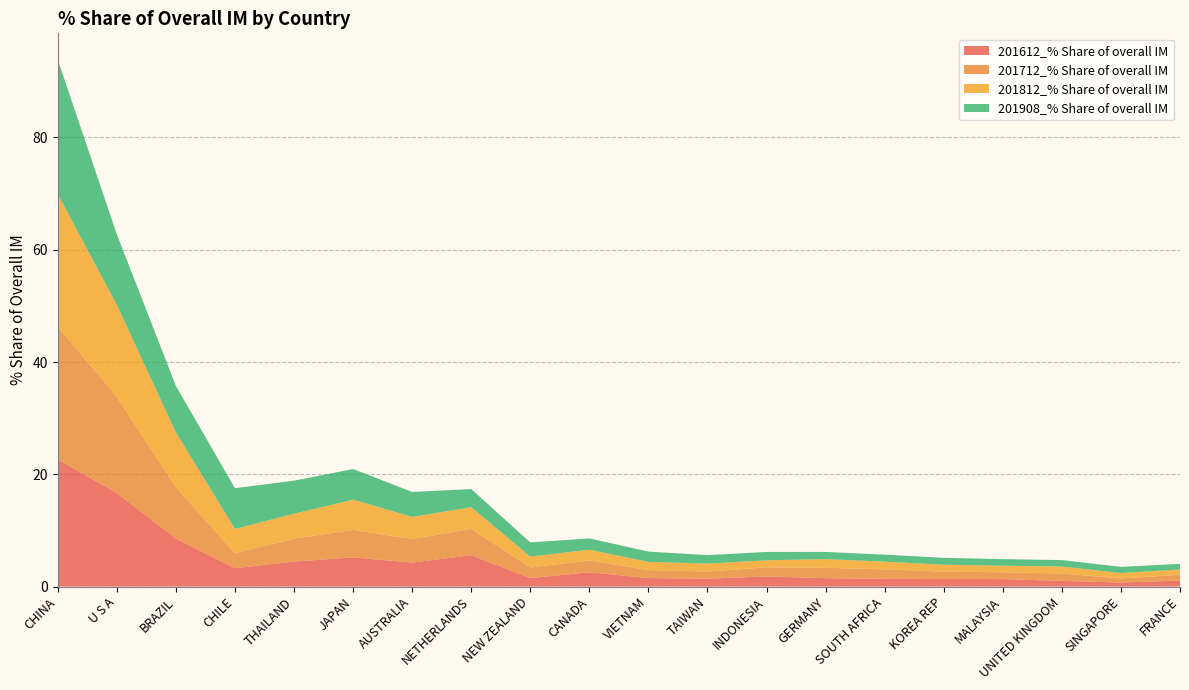

Reading left to right, list all the values displayed in this chart.

201612_% Share of overall IM: CHINA=22.7	U S A=16.7	BRAZIL=8.6	CHILE=3.3	THAILAND=4.5	JAPAN=5.2	AUSTRALIA=4.3	NETHERLANDS=5.6	NEW ZEALAND=1.5	CANADA=2.6	VIETNAM=1.5	TAIWAN=1.4	INDONESIA=1.8	GERMANY=1.5	SOUTH AFRICA=1.4	KOREA REP=1.4	MALAYSIA=1.3	UNITED KINGDOM=1.0	SINGAPORE=0.7	FRANCE=1.1
201712_% Share of overall IM: CHINA=23.6	U S A=17.1	BRAZIL=9.1	CHILE=2.7	THAILAND=4.1	JAPAN=4.9	AUSTRALIA=4.2	NETHERLANDS=4.7	NEW ZEALAND=1.9	CANADA=2.1	VIETNAM=1.4	TAIWAN=1.3	INDONESIA=1.6	GERMANY=1.9	SOUTH AFRICA=1.7	KOREA REP=1.3	MALAYSIA=1.2	UNITED KINGDOM=1.3	SINGAPORE=0.7	FRANCE=1.0
201812_% Share of overall IM: CHINA=23.6	U S A=16.4	BRAZIL=9.8	CHILE=4.3	THAILAND=4.4	JAPAN=5.4	AUSTRALIA=3.9	NETHERLANDS=3.9	NEW ZEALAND=1.9	CANADA=1.9	VIETNAM=1.5	TAIWAN=1.4	INDONESIA=1.3	GERMANY=1.6	SOUTH AFRICA=1.4	KOREA REP=1.2	MALAYSIA=1.2	UNITED KINGDOM=1.2	SINGAPORE=1.0	FRANCE=0.9
201908_% Share of overall IM: CHINA=24.0	U S A=12.6	BRAZIL=8.3	CHILE=7.3	THAILAND=5.9	JAPAN=5.5	AUSTRALIA=4.5	NETHERLANDS=3.2	NEW ZEALAND=2.5	CANADA=2.0	VIETNAM=1.8	TAIWAN=1.5	INDONESIA=1.5	GERMANY=1.3	SOUTH AFRICA=1.2	KOREA REP=1.2	MALAYSIA=1.2	UNITED KINGDOM=1.1	SINGAPORE=1.1	FRANCE=1.0